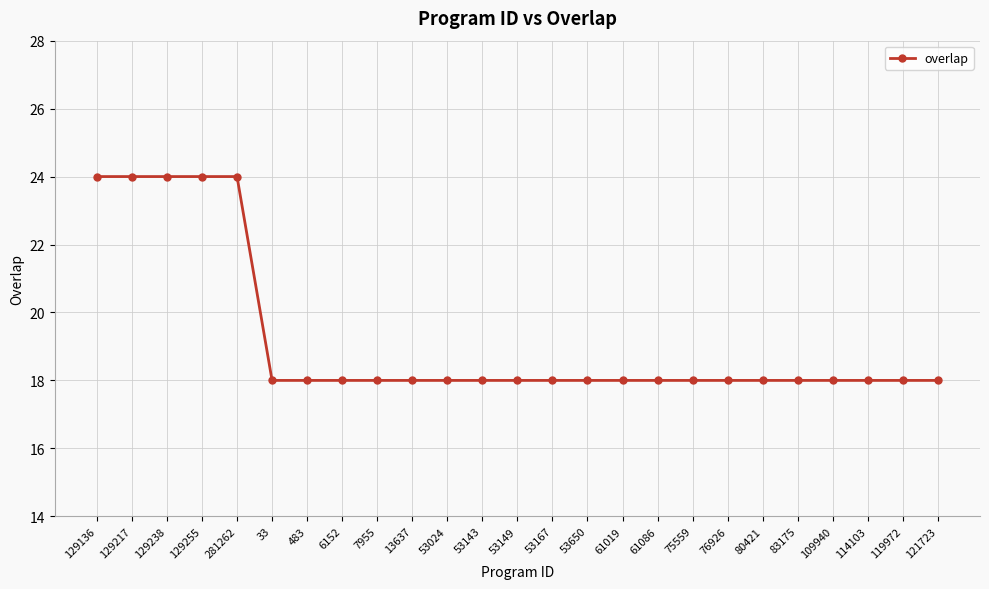

Does the chart display data point markers on the line(s)?

Yes